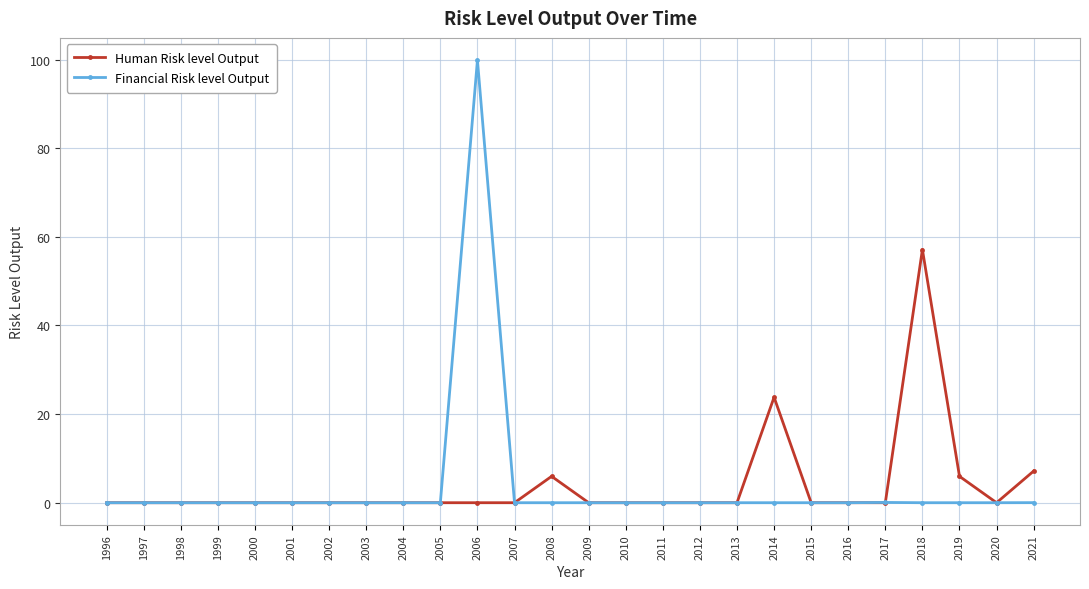

Does the chart display data point markers on the line(s)?

Yes